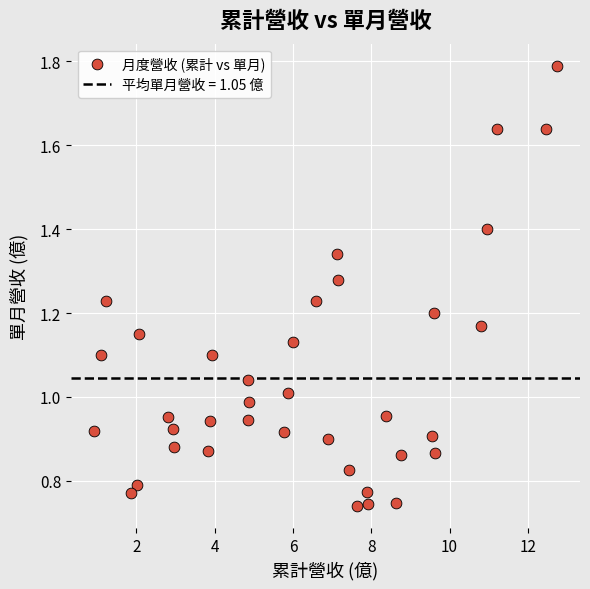

What is the range of X values (max minus min)?

11.8